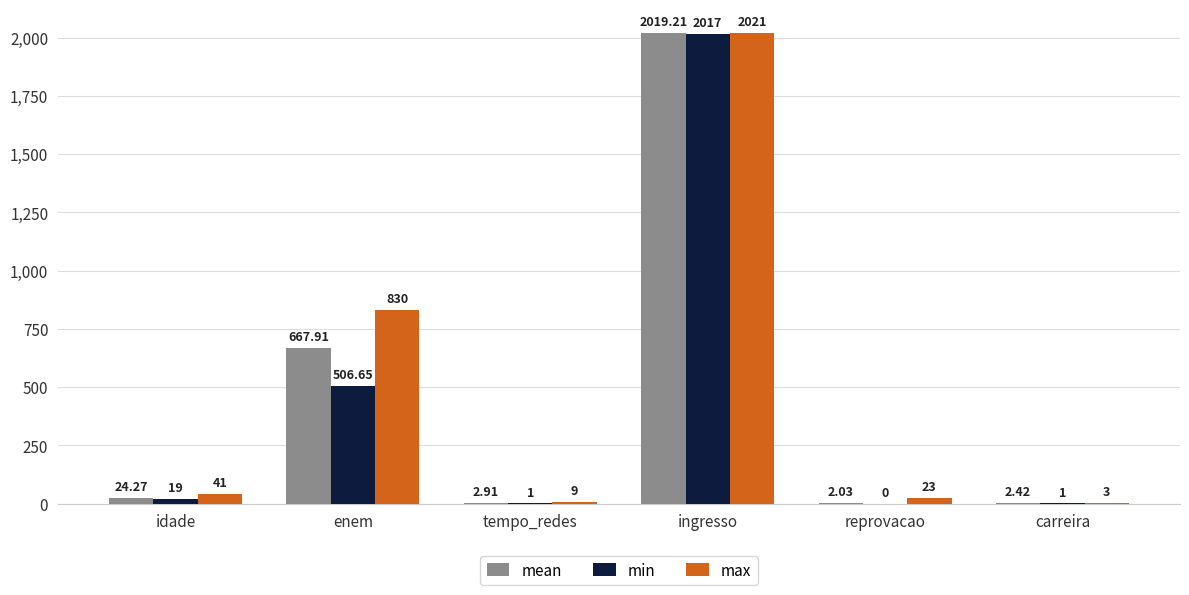

Which series has the widest spread of values?

max